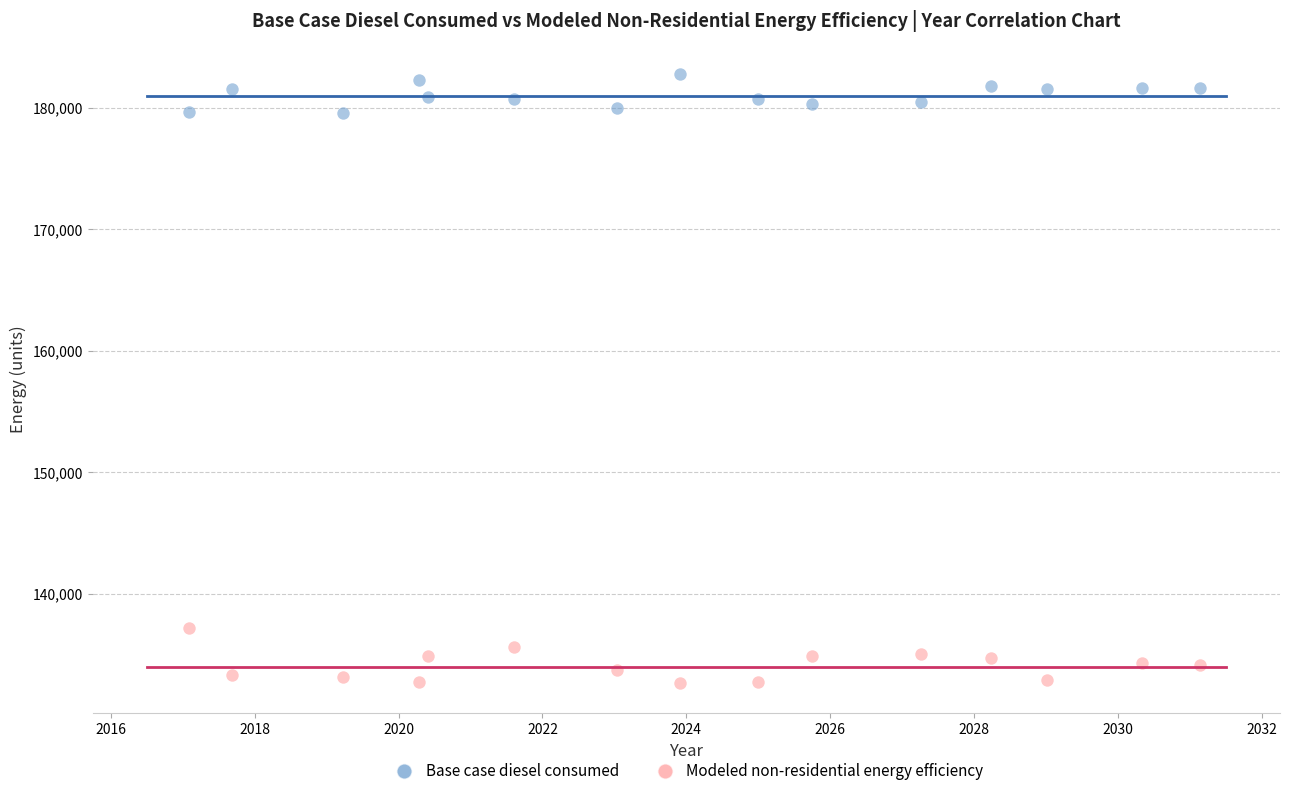

Across all series, what Y value is closest to 157723?

137123.9